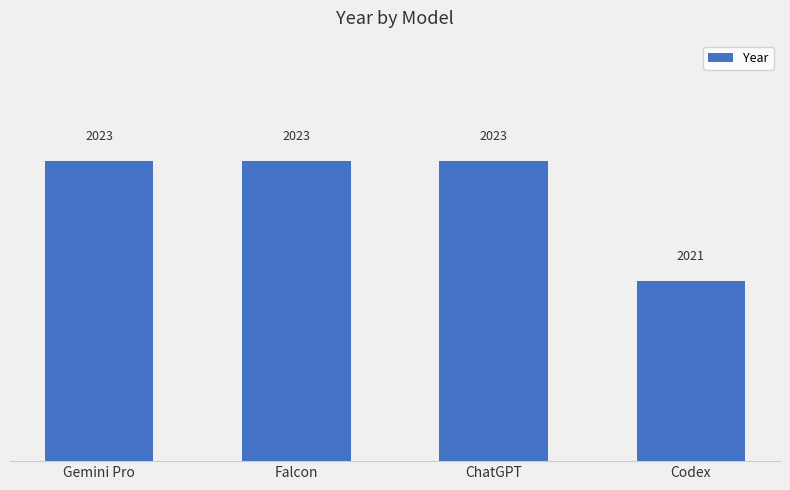

The chart shows a value of 2021 at Codex. True or false?

True